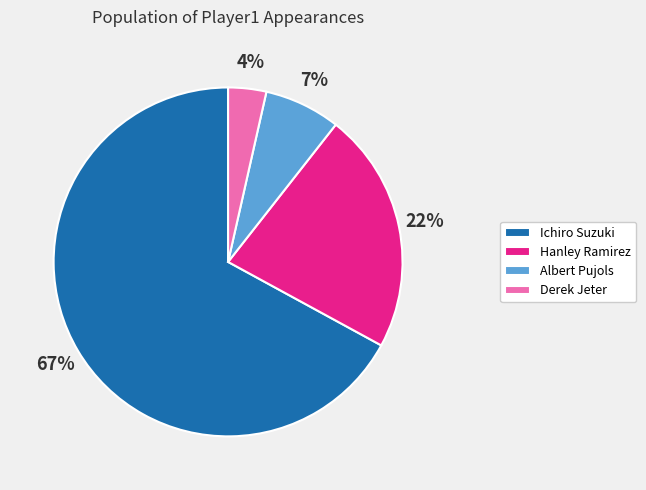

Which slice represents more than half of the pie?

Ichiro Suzuki